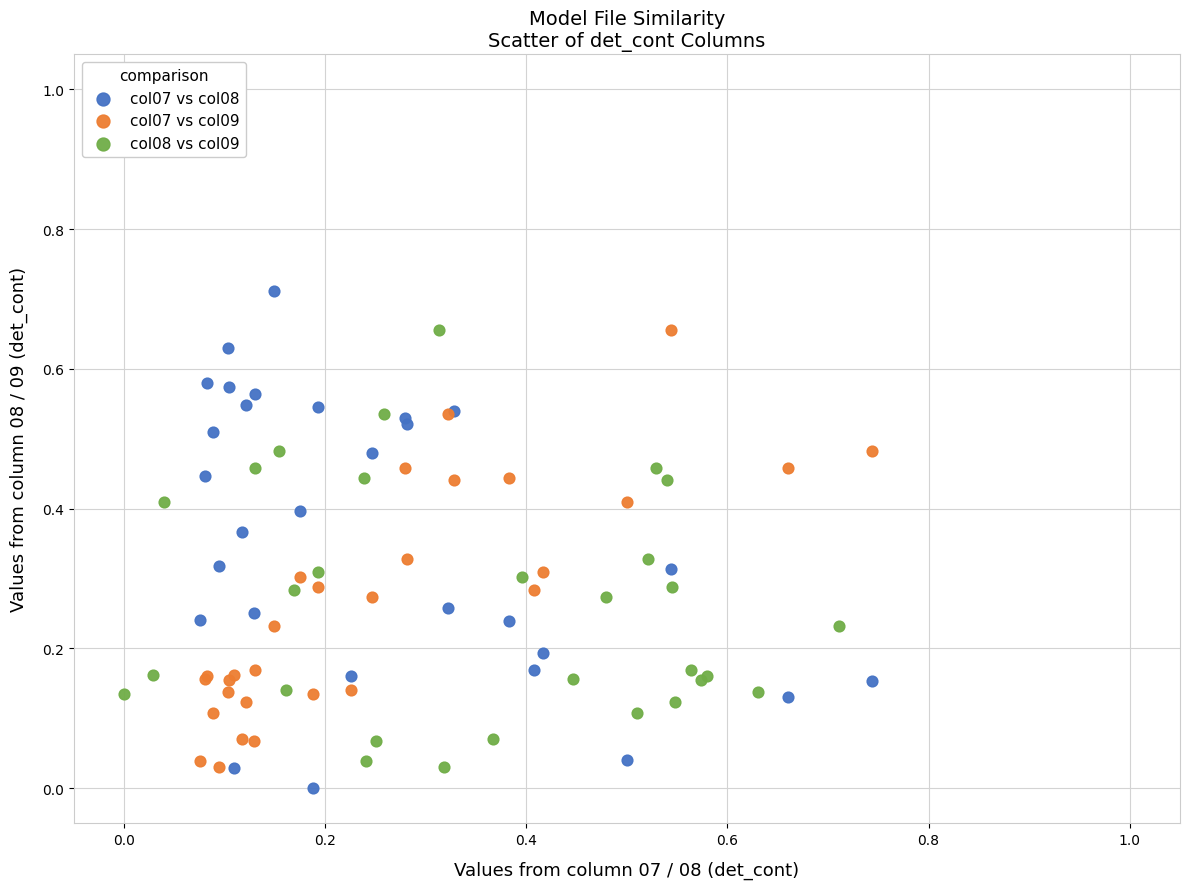

Which series has the largest Y range (max minus min)?

col07 vs col08